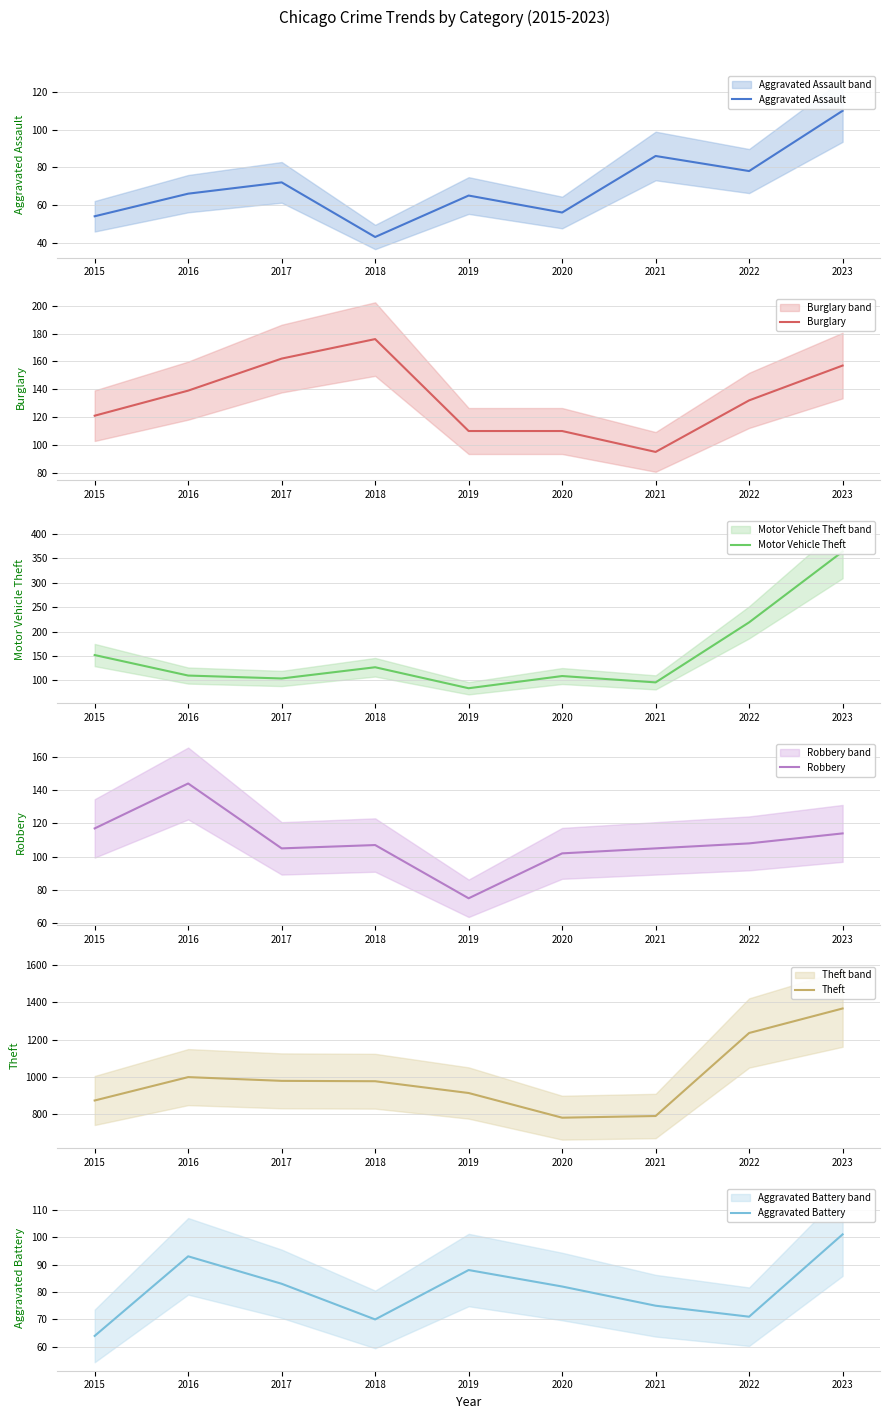

Does the chart display data point markers on the line(s)?

No